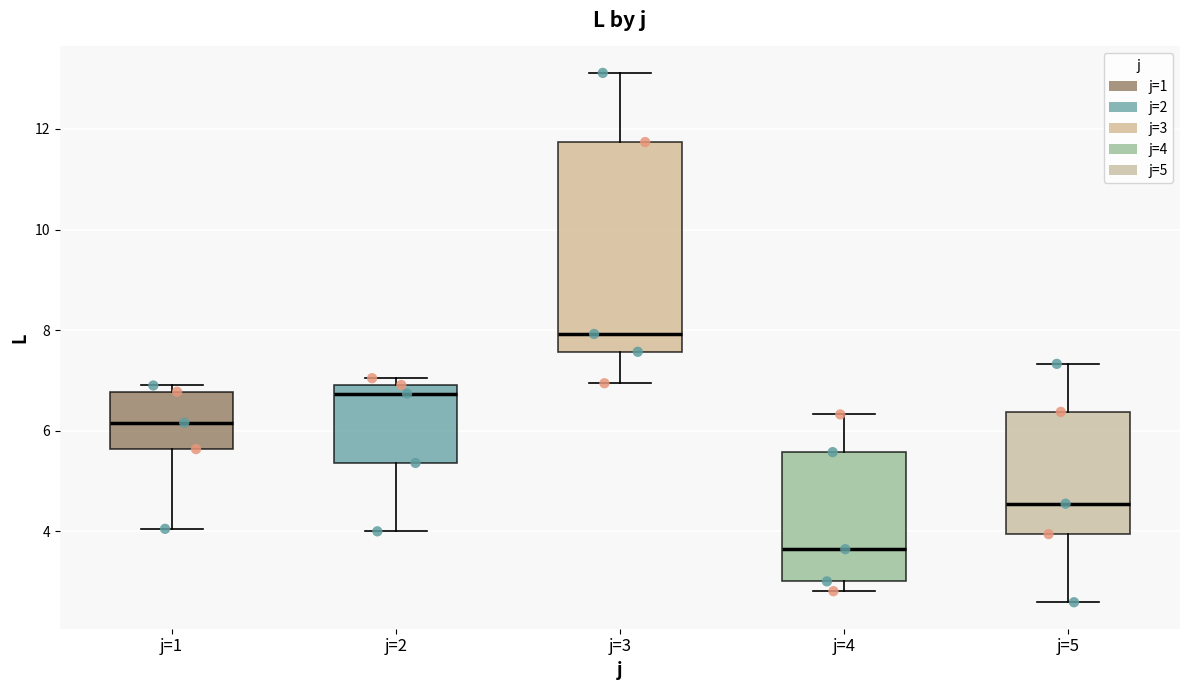

Comparing the boxes themselves (not the whiskers), which one is the tallest?

j=3